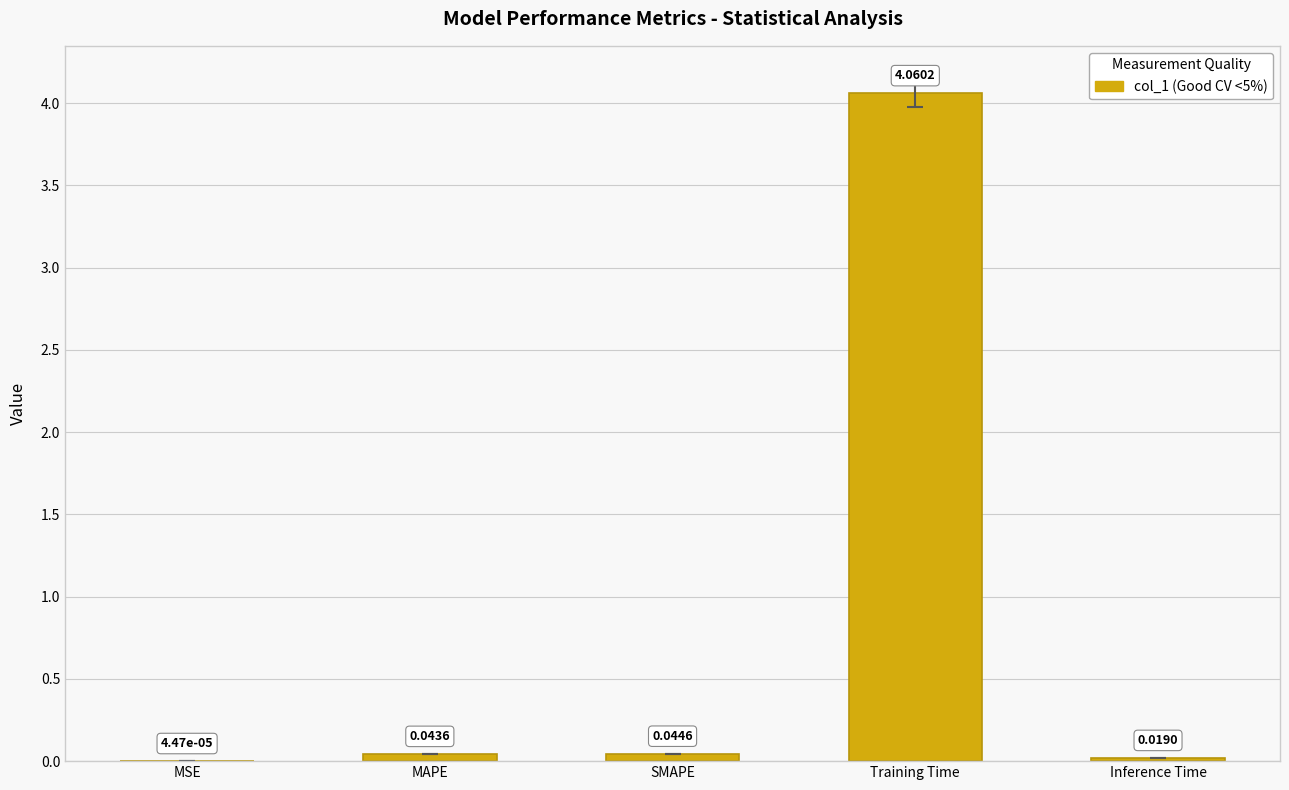

Which label corresponds to the largest value in the chart?

Training Time